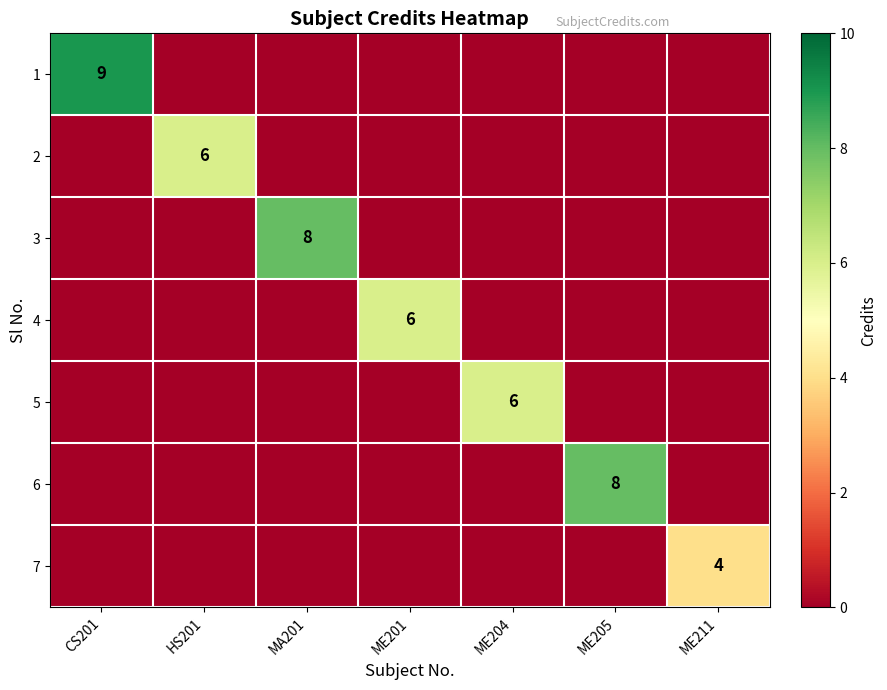

The 2 series shows 6 at HS201. True or false?

True